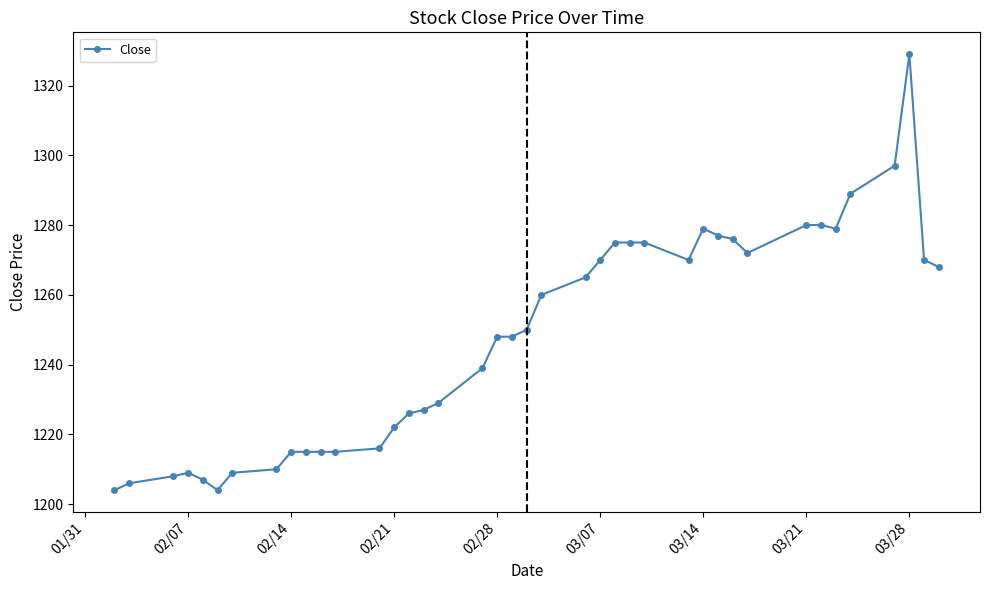

What is the average value?

1248